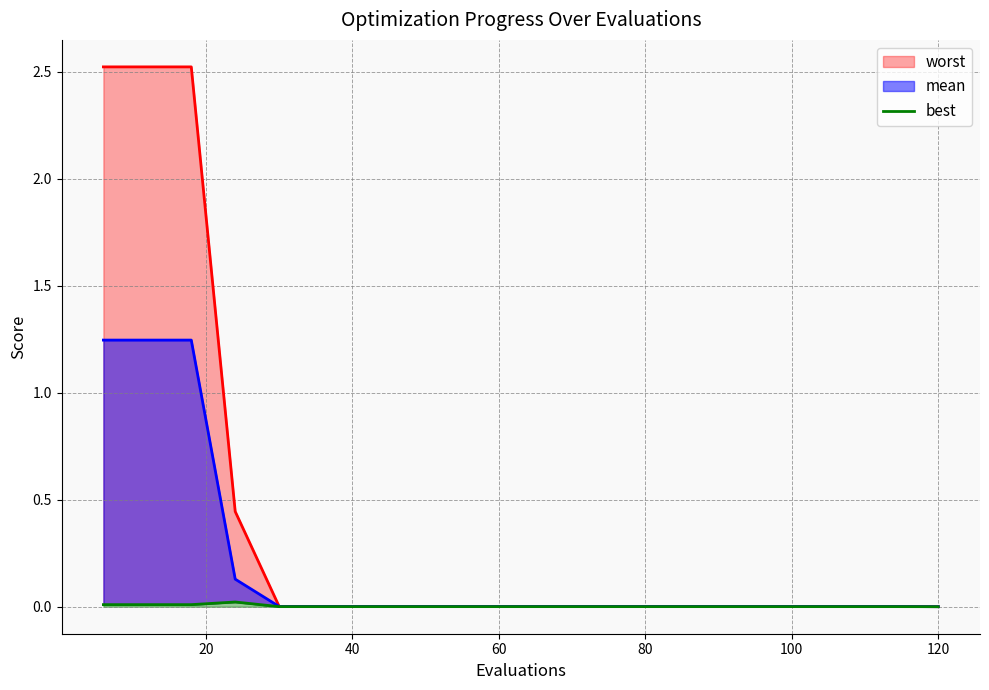

What is the difference between the maximum and minimum values in the worst series?

2.5